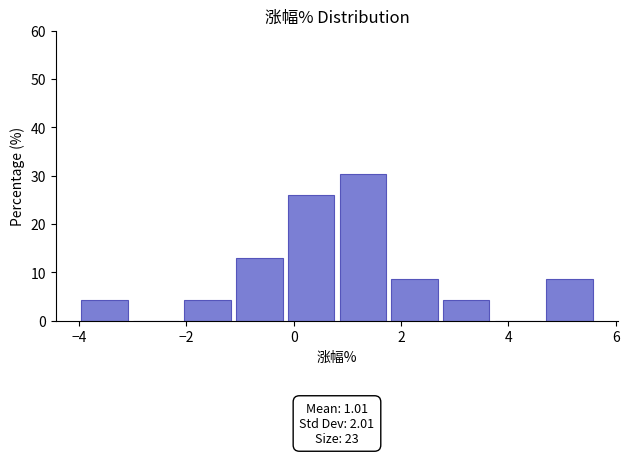

Over which range of the x-axis is the bar tallest?

0.8 to 1.8